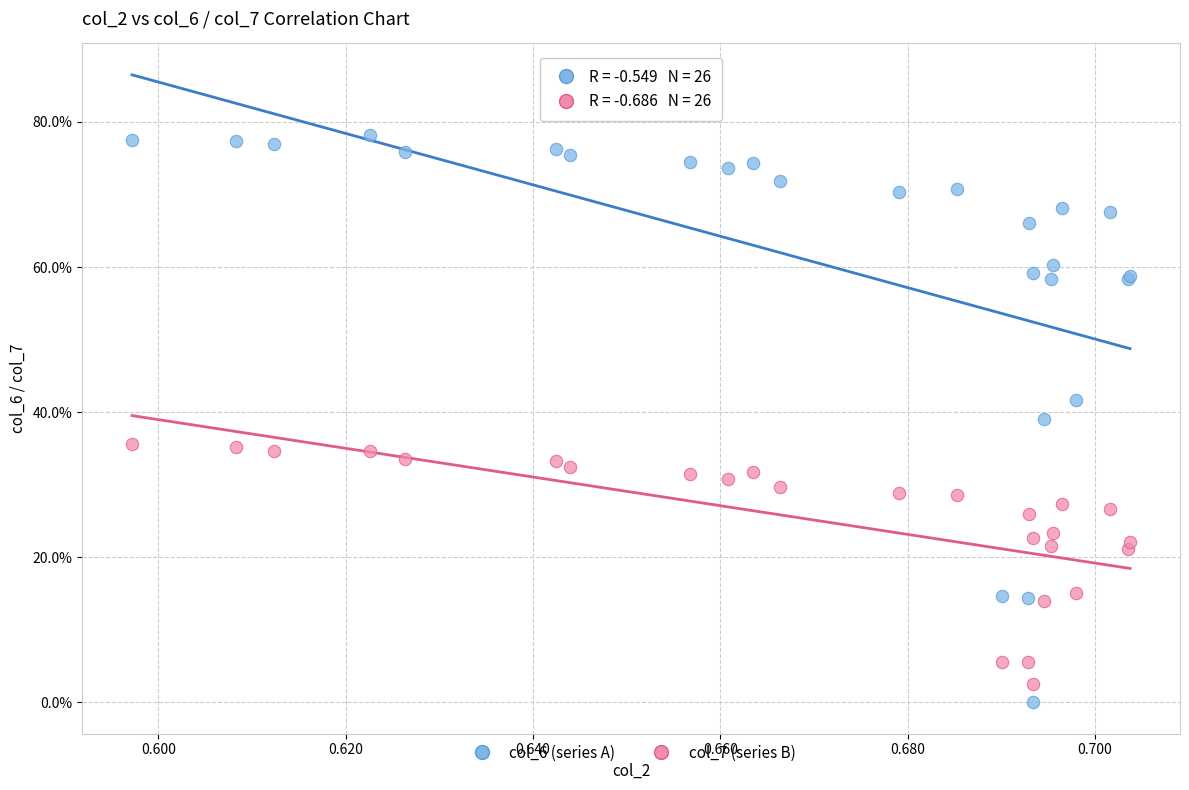

Which series contains the lowest Y value?

col_6 (series A)